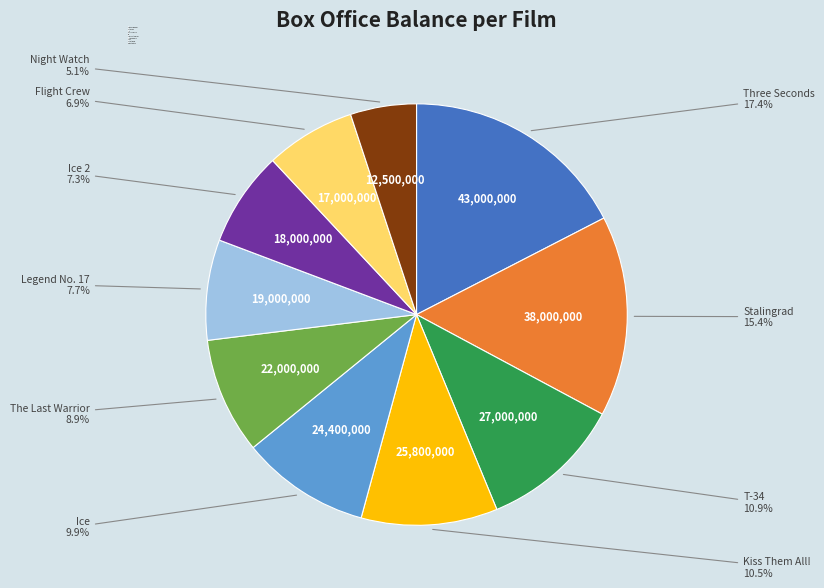

What is the largest slice in the pie chart?

Three Seconds